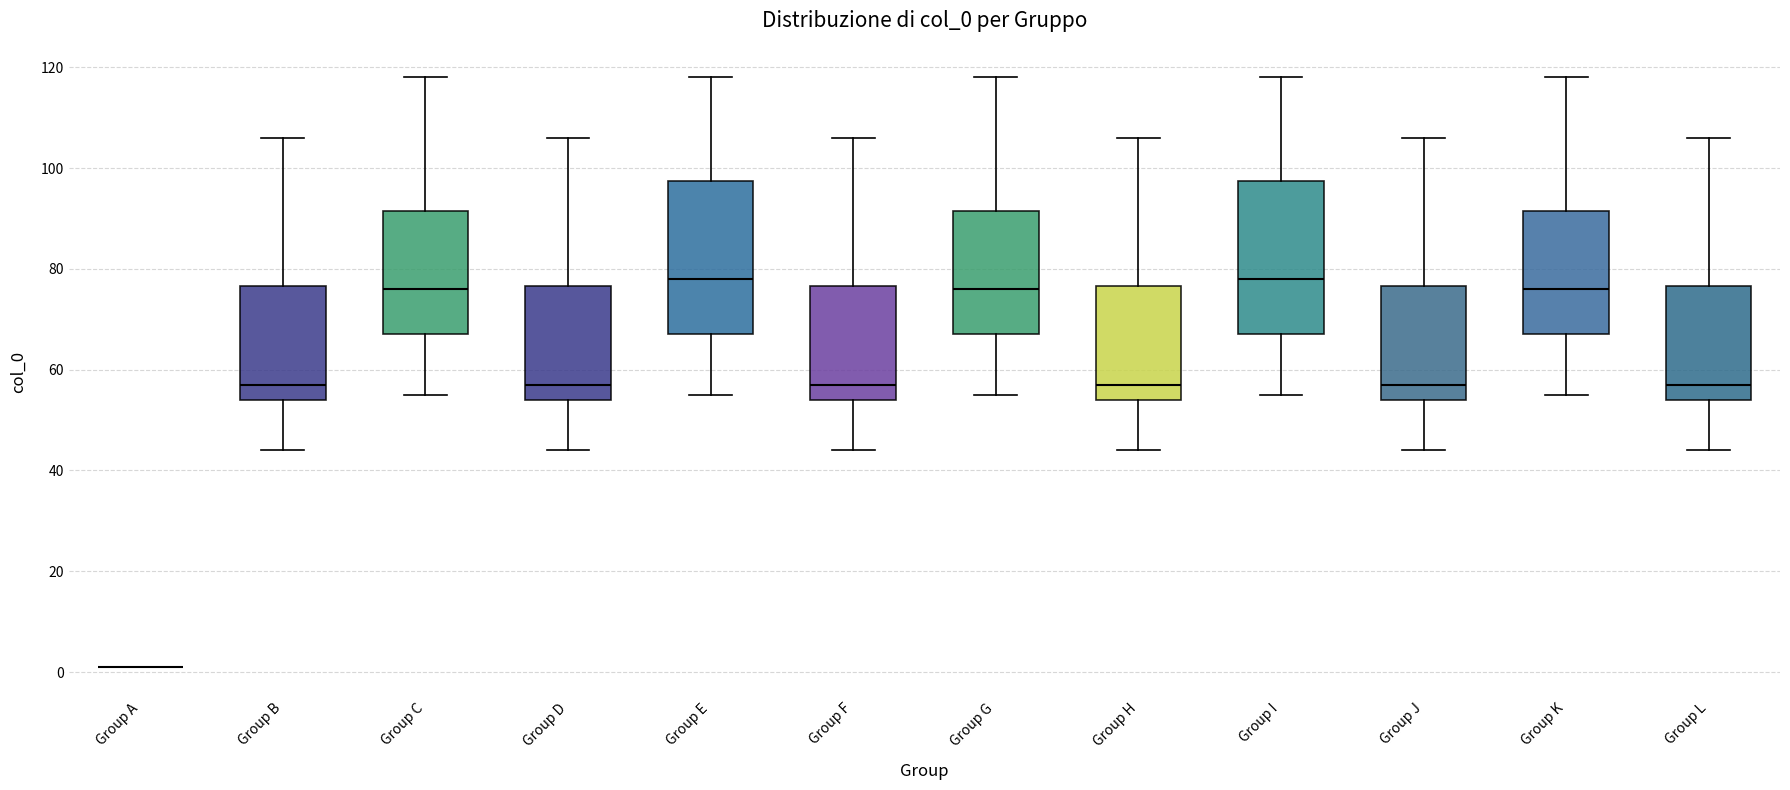

Reading left to right, read every box against the y-axis: the position of its median line, the range the box covers, and the ends of its whiskers. The values are not printed on the chart, so give them approximately, as read against the axis.

Group A: box collapsed to a line at 2, whiskers 2 to 2
Group B: median 58, box 54 to 76, whiskers 44 to 106
Group C: median 76, box 68 to 92, whiskers 56 to 118
Group D: median 58, box 54 to 76, whiskers 44 to 106
Group E: median 78, box 68 to 98, whiskers 56 to 118
Group F: median 58, box 54 to 76, whiskers 44 to 106
Group G: median 76, box 68 to 92, whiskers 56 to 118
Group H: median 58, box 54 to 76, whiskers 44 to 106
Group I: median 78, box 68 to 98, whiskers 56 to 118
Group J: median 58, box 54 to 76, whiskers 44 to 106
Group K: median 76, box 68 to 92, whiskers 56 to 118
Group L: median 58, box 54 to 76, whiskers 44 to 106